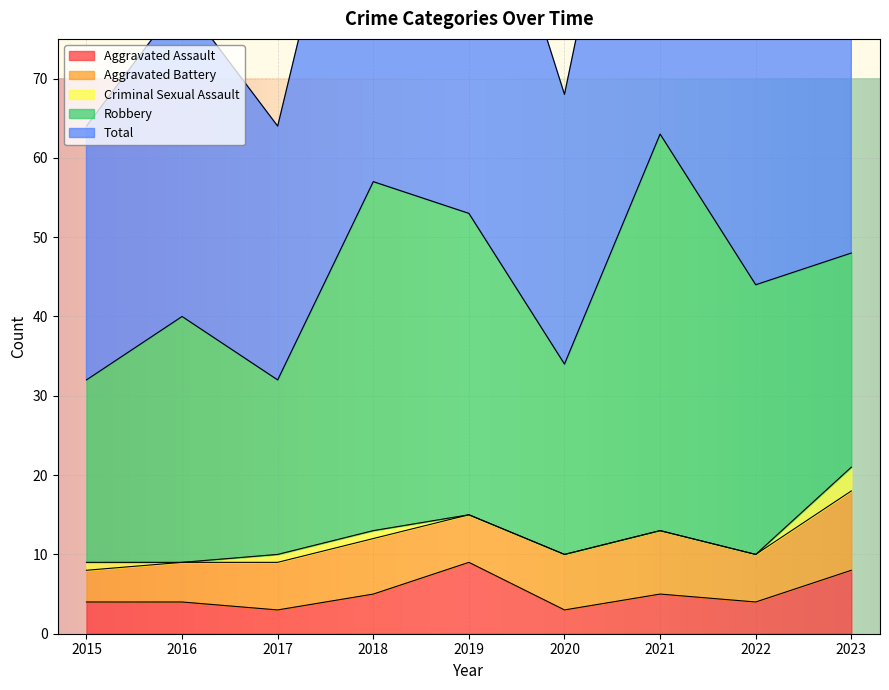

The value of Aggravated Assault at 2022 is 4. True or false?

True